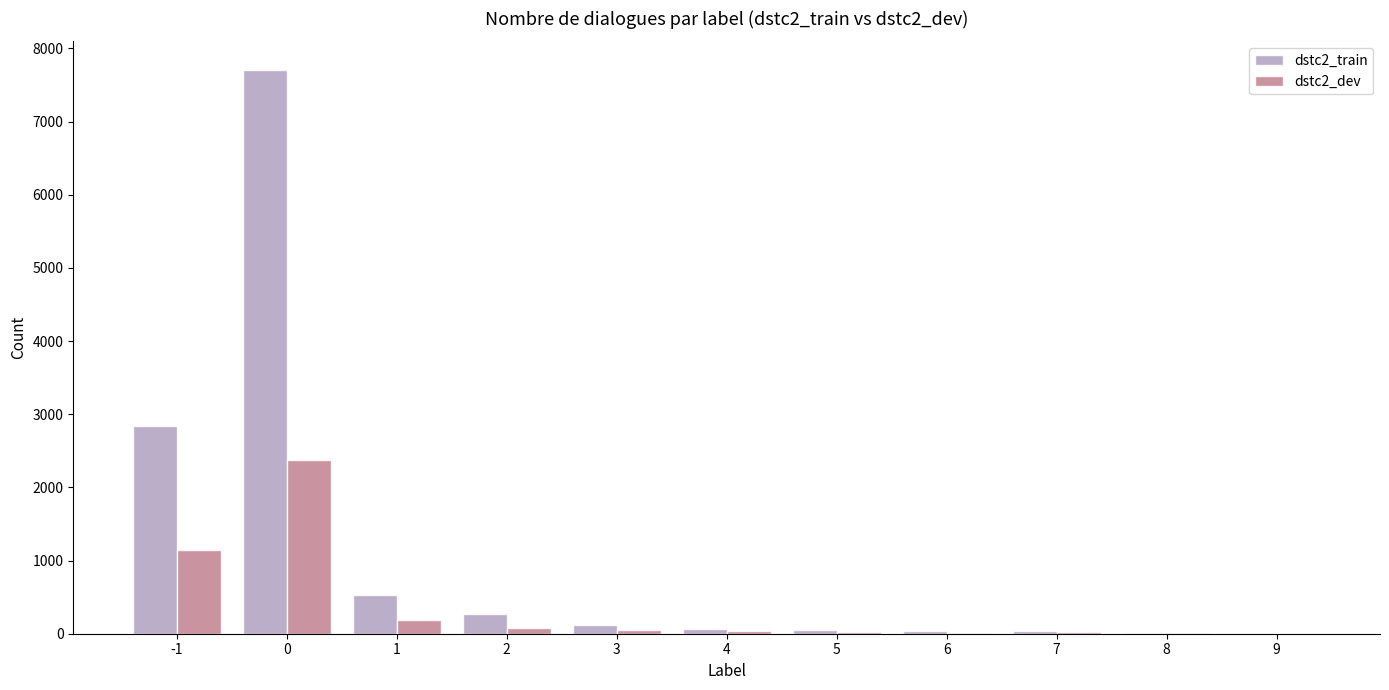

What is the greatest value displayed?

7711